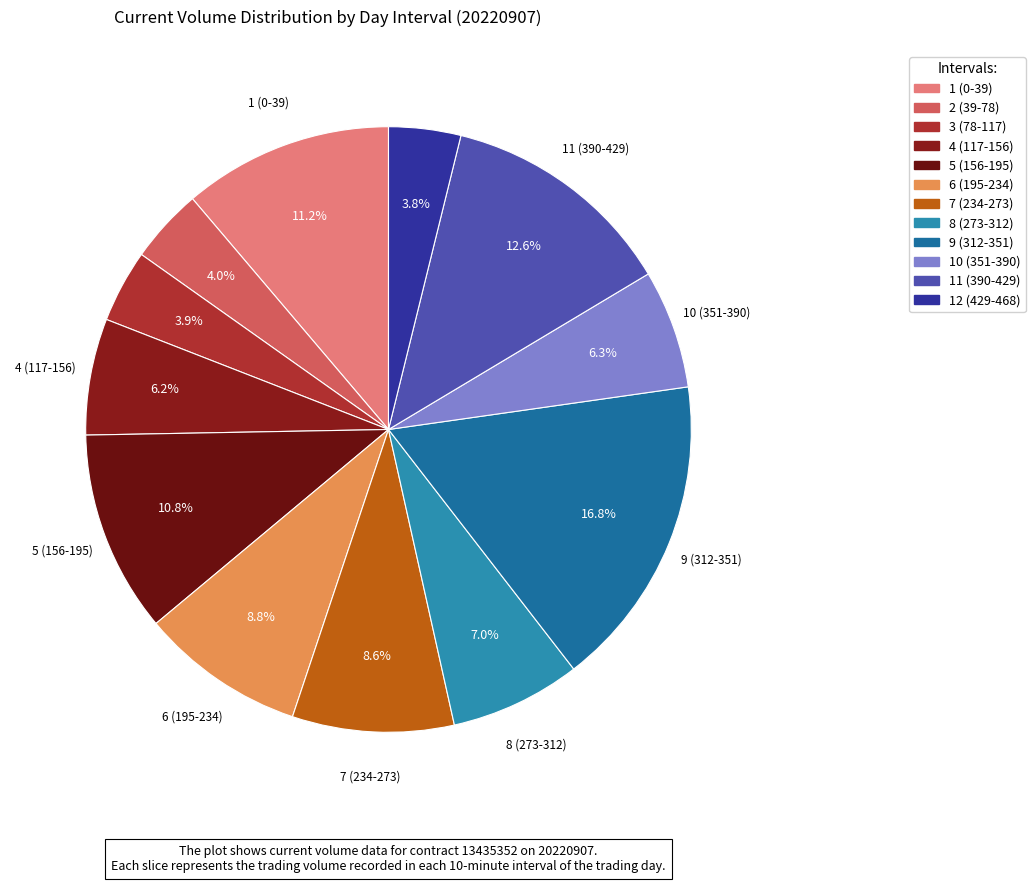

Rank the categories by value from highest to lowest.

9 (312-351), 11 (390-429), 1 (0-39), 5 (156-195), 6 (195-234), 7 (234-273), 8 (273-312), 10 (351-390), 4 (117-156), 2 (39-78), 3 (78-117), 12 (429-468)